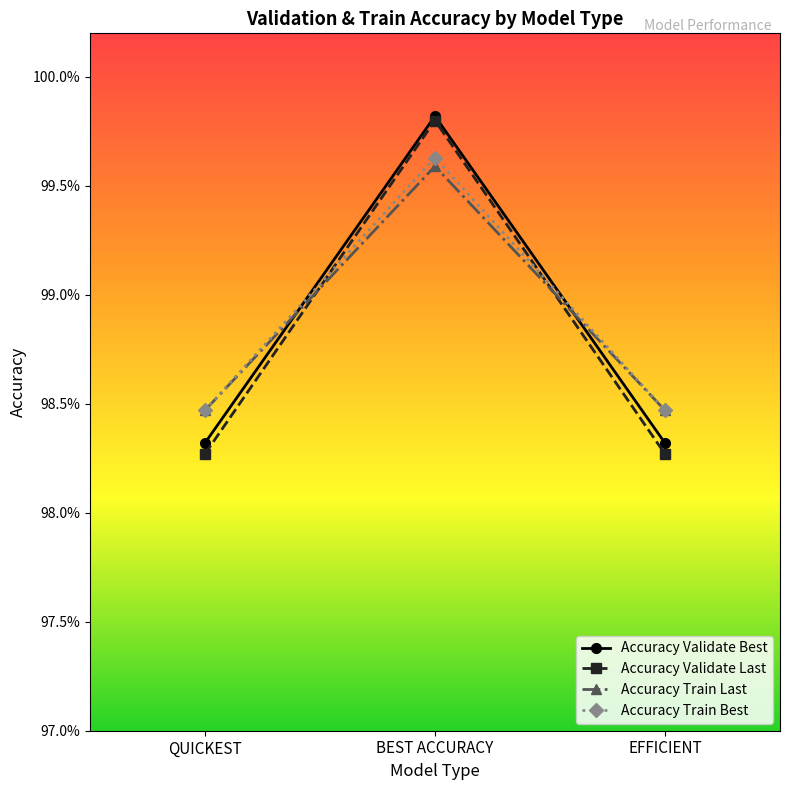

At EFFICIENT, list the series in order from largest to smallest.

Accuracy Train Last, Accuracy Train Best, Accuracy Validate Best, Accuracy Validate Last